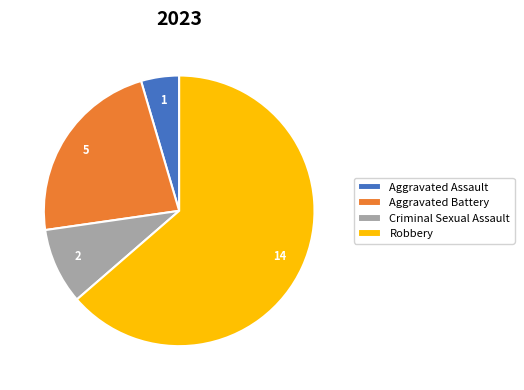

Count the number of slices in the pie.

4